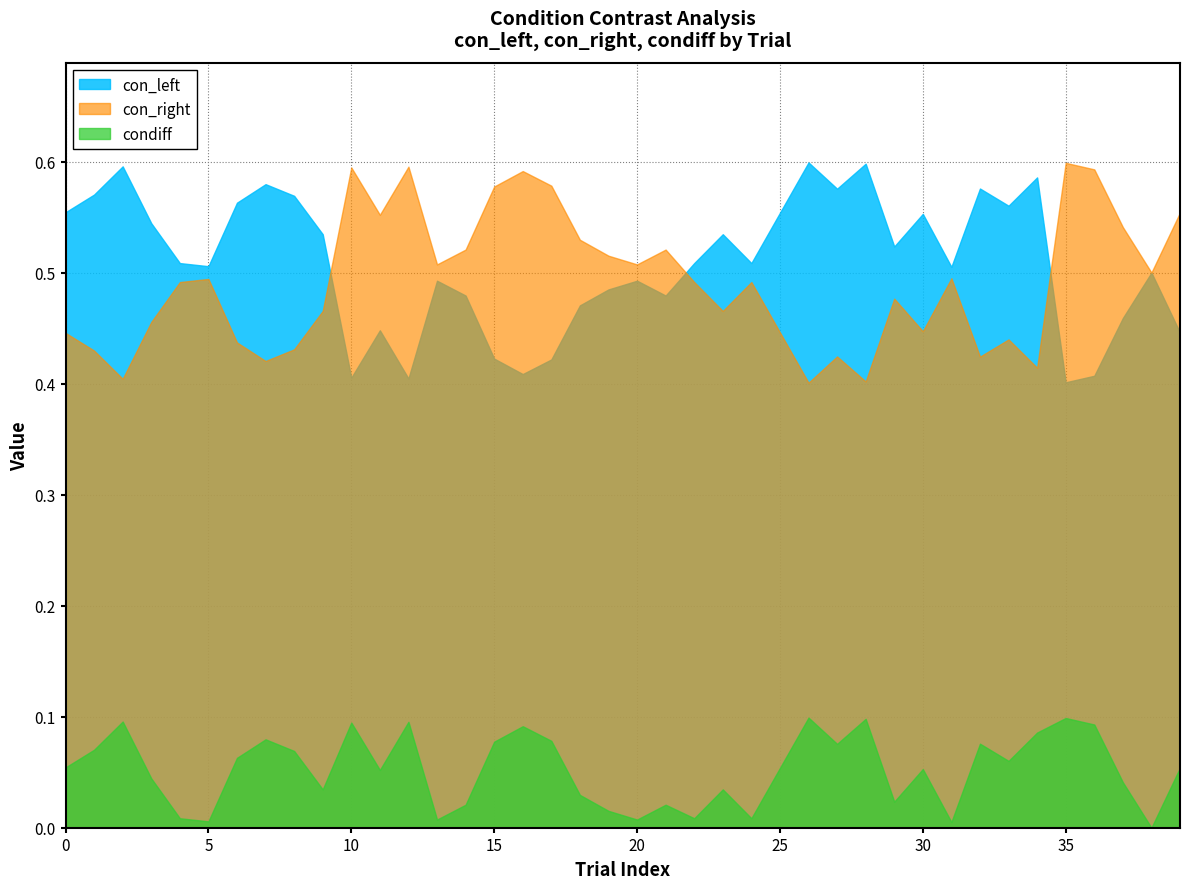

True or false: con_right and condiff cross at least once.

False